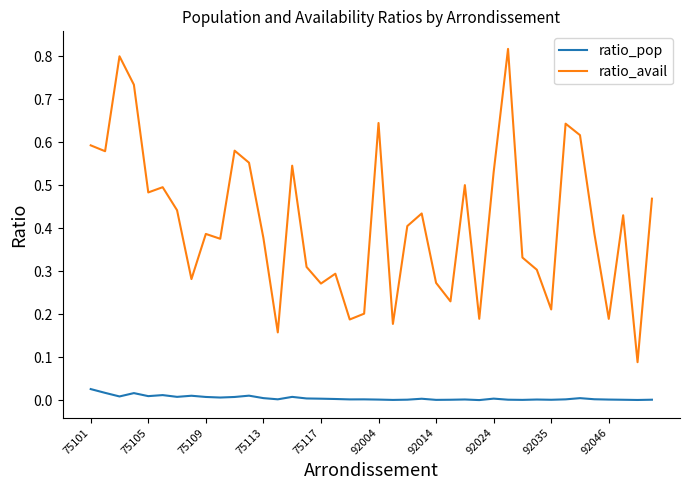

Rank the series by their average value, from lowest to highest.

ratio_pop, ratio_avail